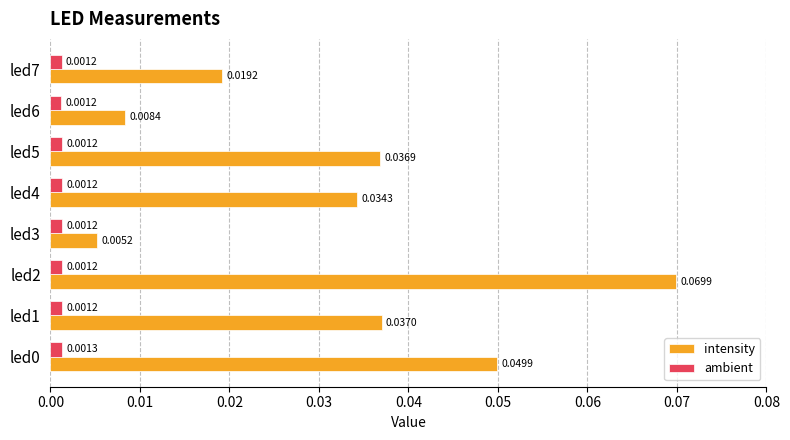

Rank the series by their maximum value, from highest to lowest.

intensity, ambient